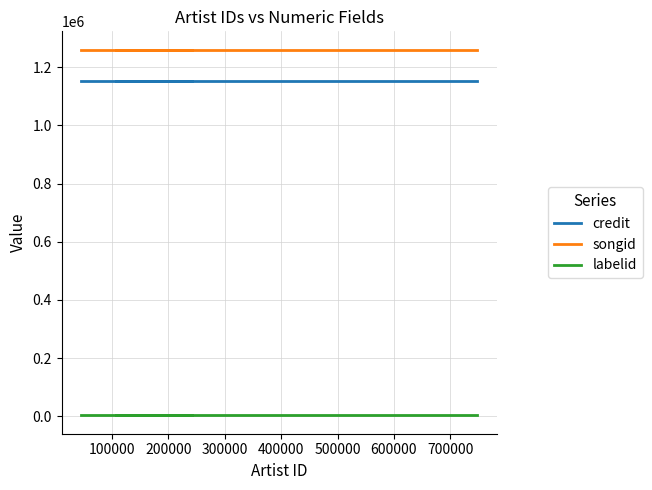

True or false: credit and labelid cross at least once.

False